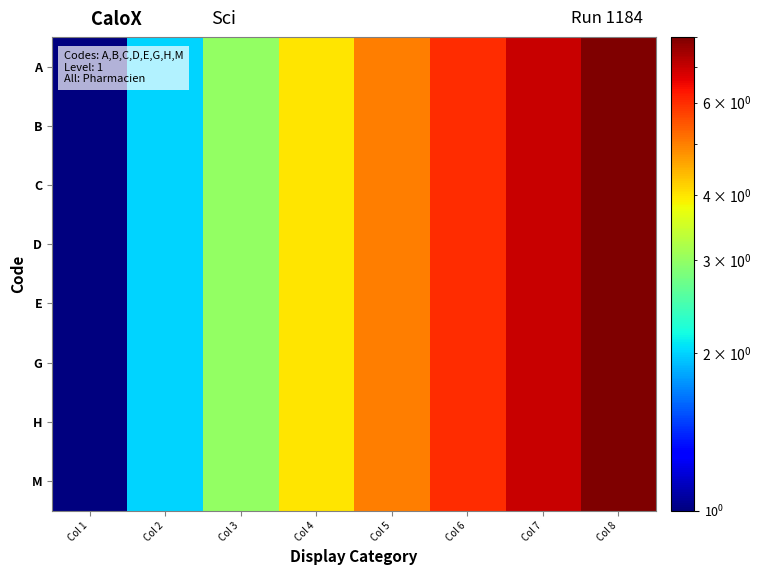

Between Col 1 and Col 3, which series saw the biggest shift?

A